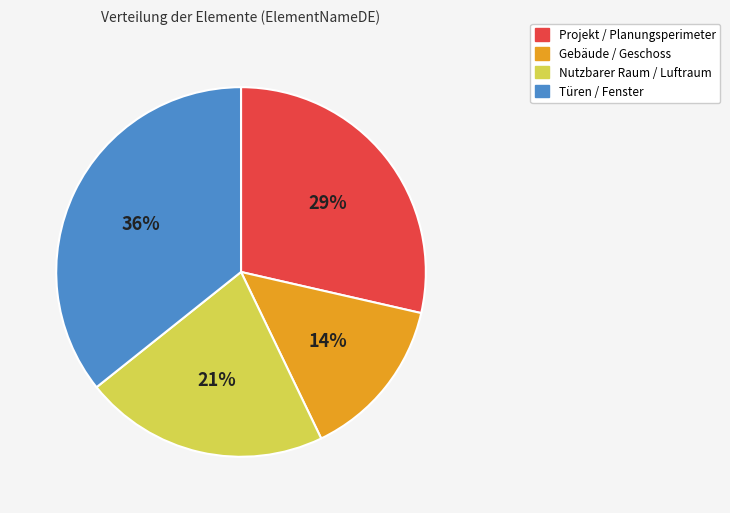

True or false: Projekt / Planungsperimeter accounts for 43% of the total.

False